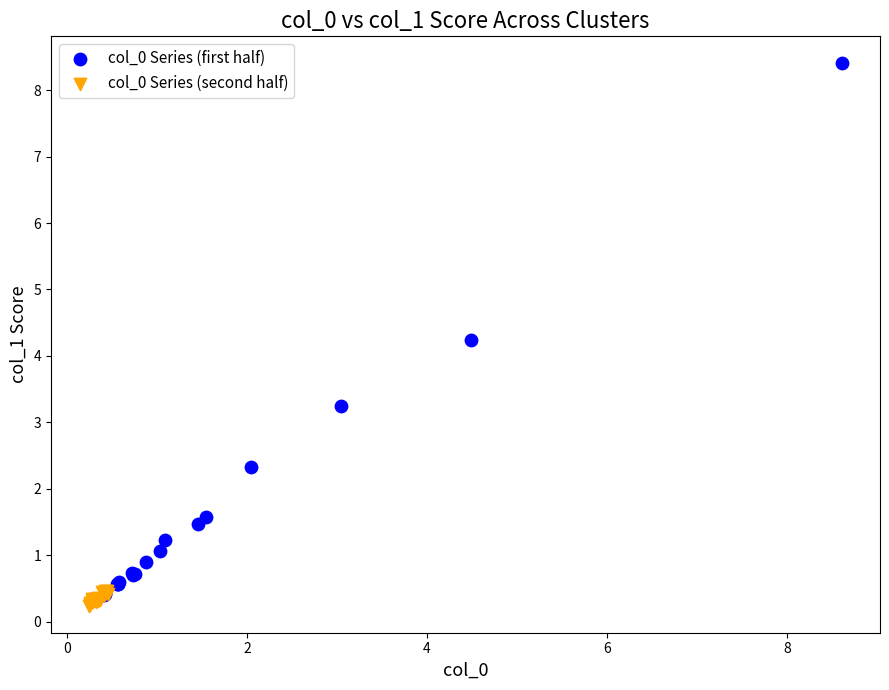

What are all the series names shown in the legend?

col_0 Series (first half), col_0 Series (second half)